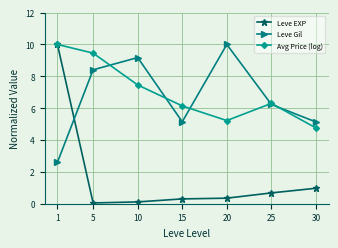

How many intersections are there between Leve Gil and Leve EXP?

1